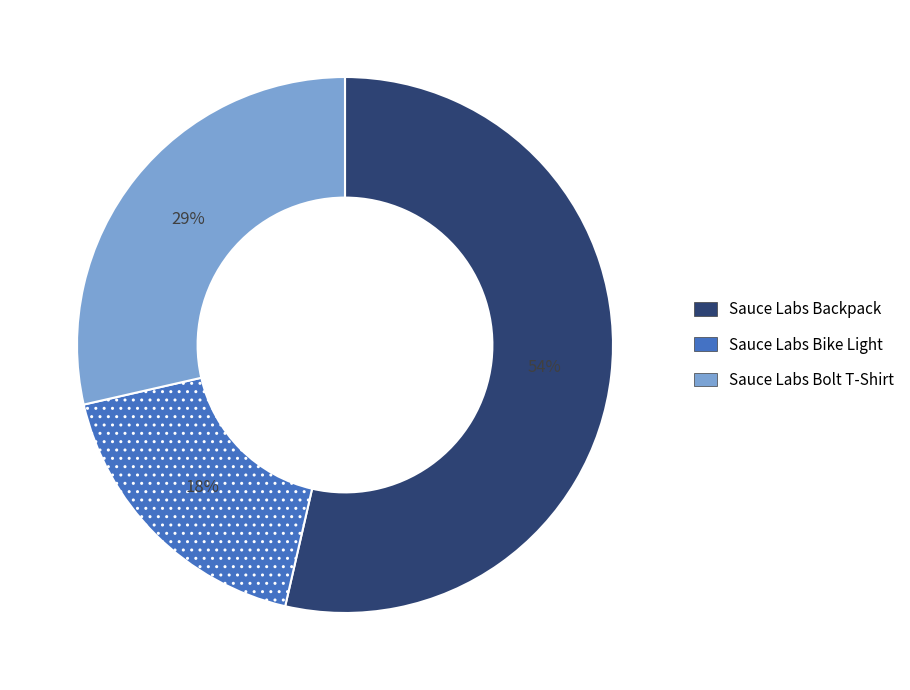

To the nearest percent, what is the combined percentage of Sauce Labs Bike Light and Sauce Labs Backpack?

71%